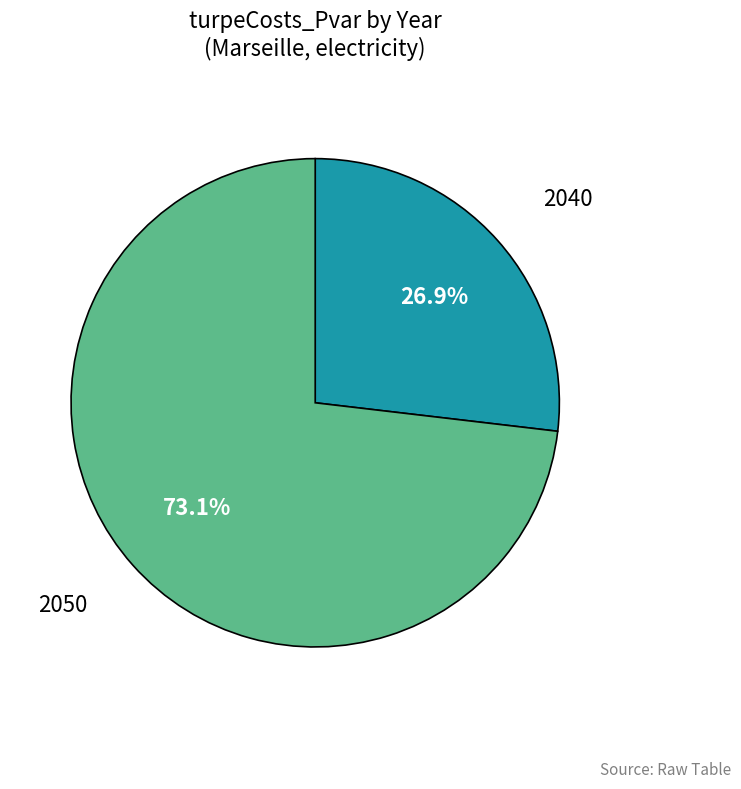

Which category has the biggest portion of the pie?

2050